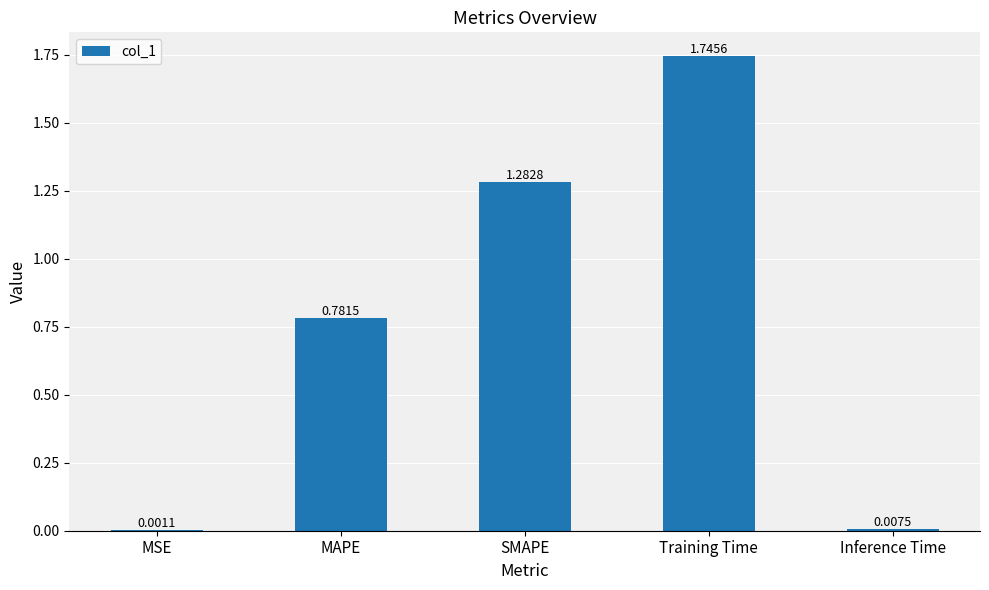

Does the chart contain stacked bars?

No